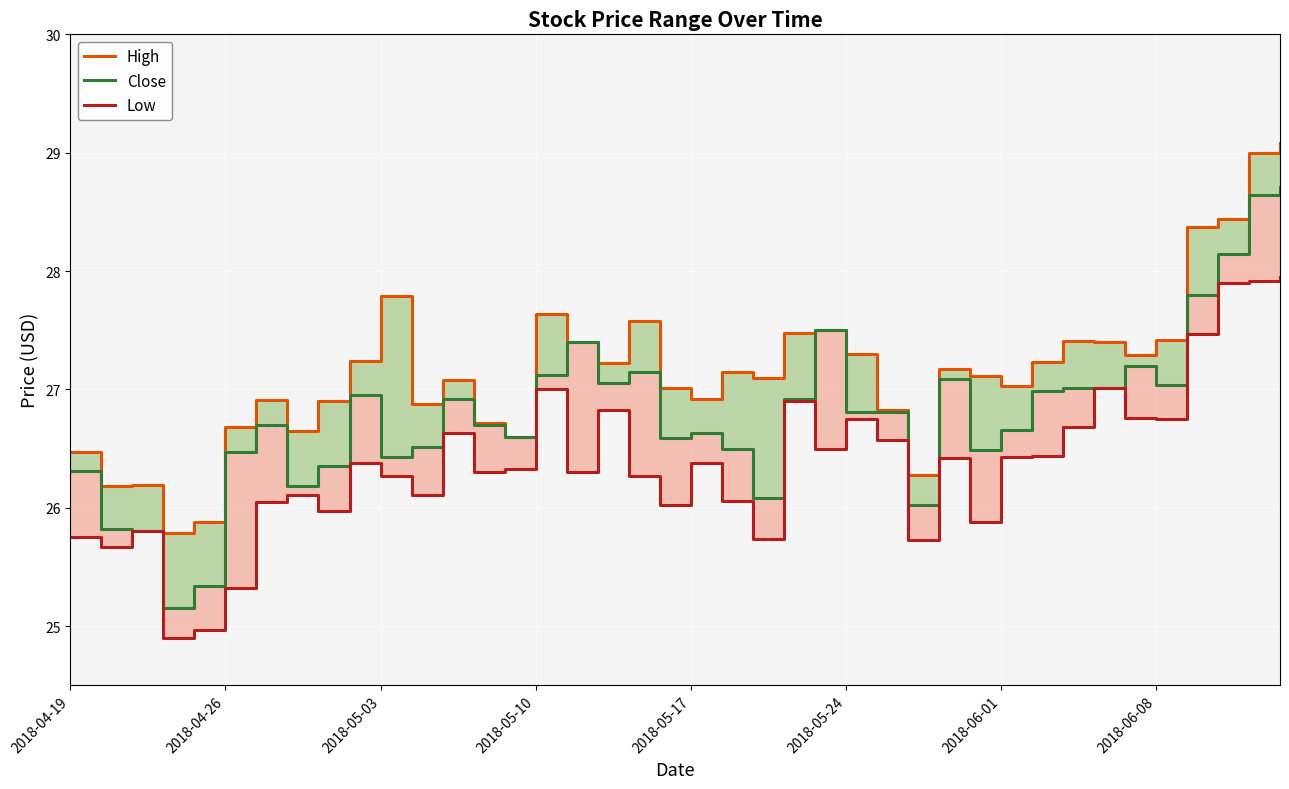

How many data points in Close are less than 26?

4